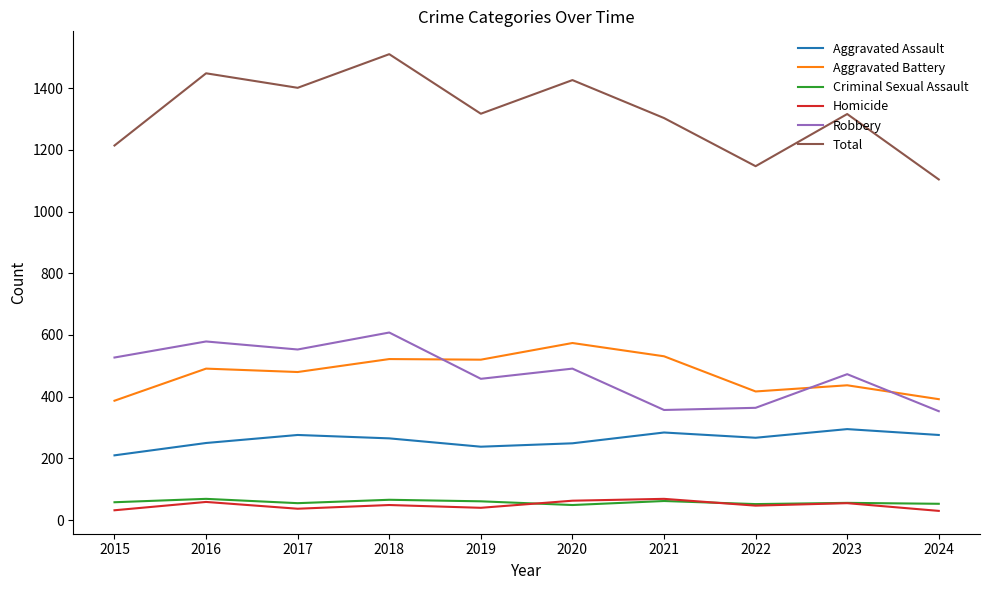

Which category has the lowest value in the Total series?

2024